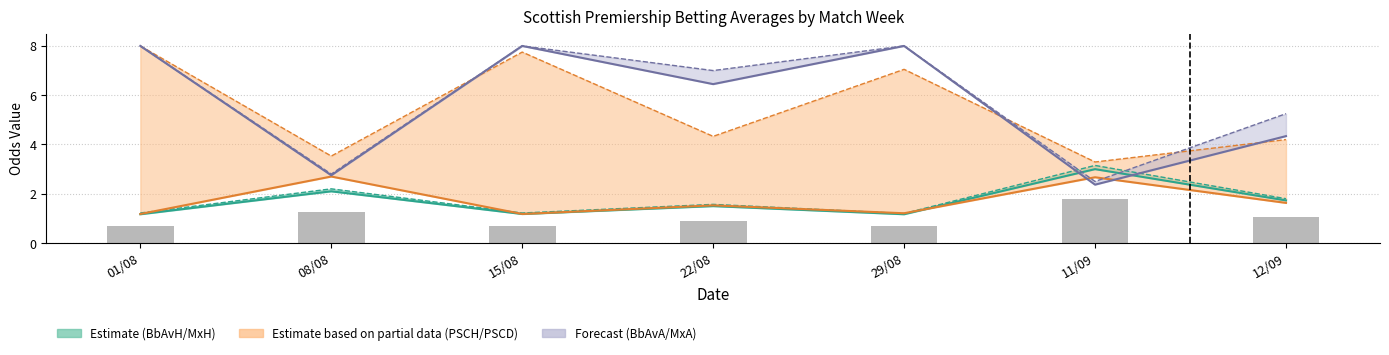

How many data points does each series have?

7